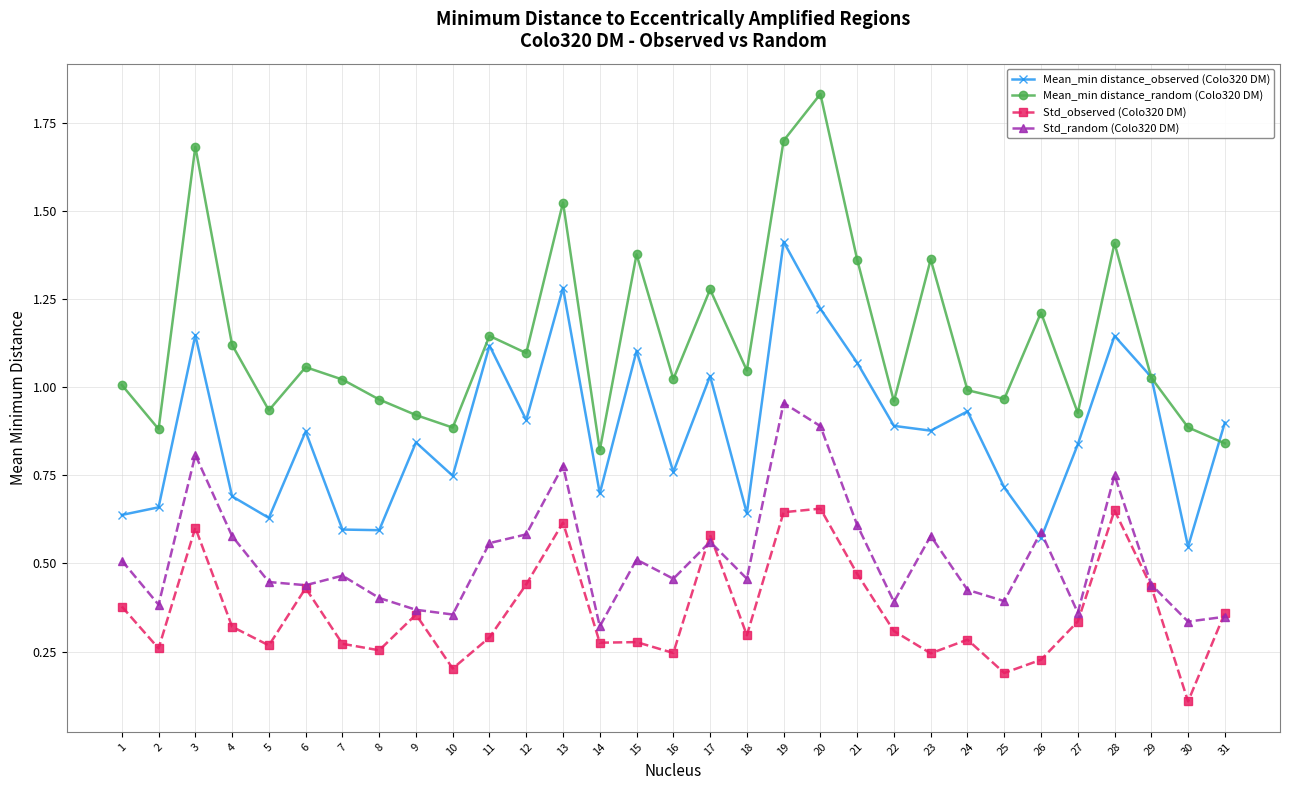

Rank the series at 20 from lowest to highest value.

Std_observed (Colo320 DM), Std_random (Colo320 DM), Mean_min distance_observed (Colo320 DM), Mean_min distance_random (Colo320 DM)